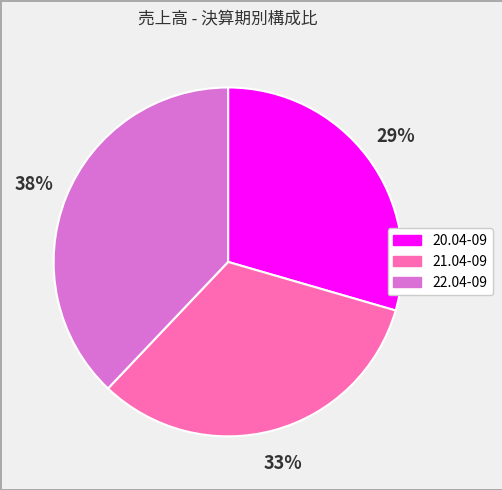

How many slices are in this pie chart?

3